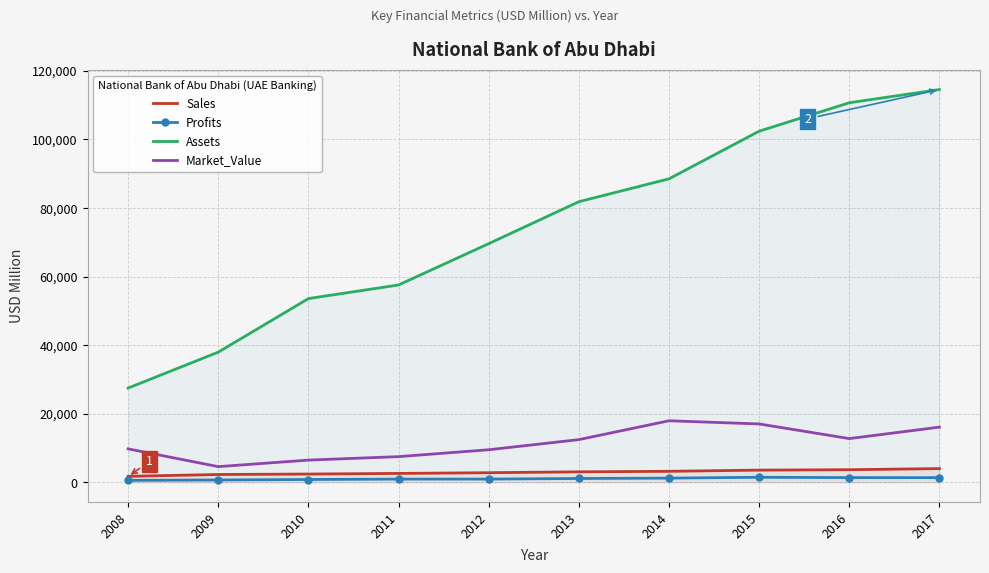

Reading left to right, extract all data points from this chart.

Sales: 1750.0	2280.0	2410.0	2595.0	2806.0	3057.0	3208.0	3556.0	3672.0	4001.0
Profits: 570.0	680.0	820.0	937.4	944.0	1114.0	1223.3	1467.8	1369.6	1364.7
Assets: 27490.0	37960.0	53580.0	57553.0	69598.0	81833.0	88500.0	102396.0	110690.0	114545.0
Market_Value: 9750.0	4570.0	6480.0	7488.0	9494.0	12449.0	17947.0	17020.0	12751.0	16094.0